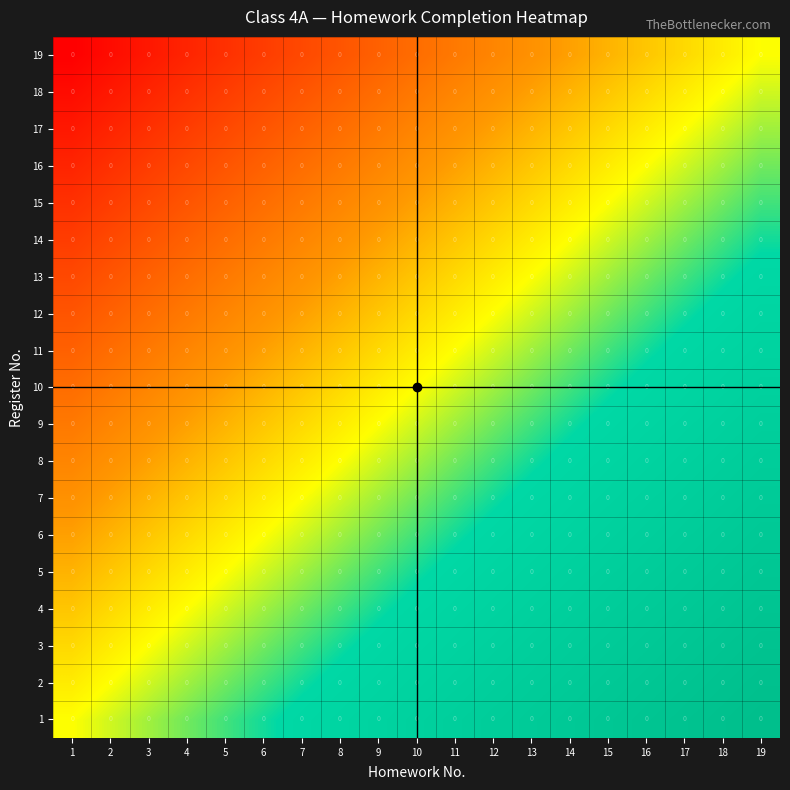

How many data points in 14 are above 0?

5